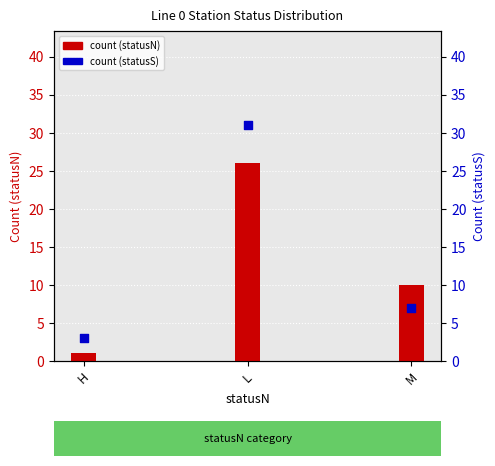

Which series has the largest total across all categories?

count (statusS)